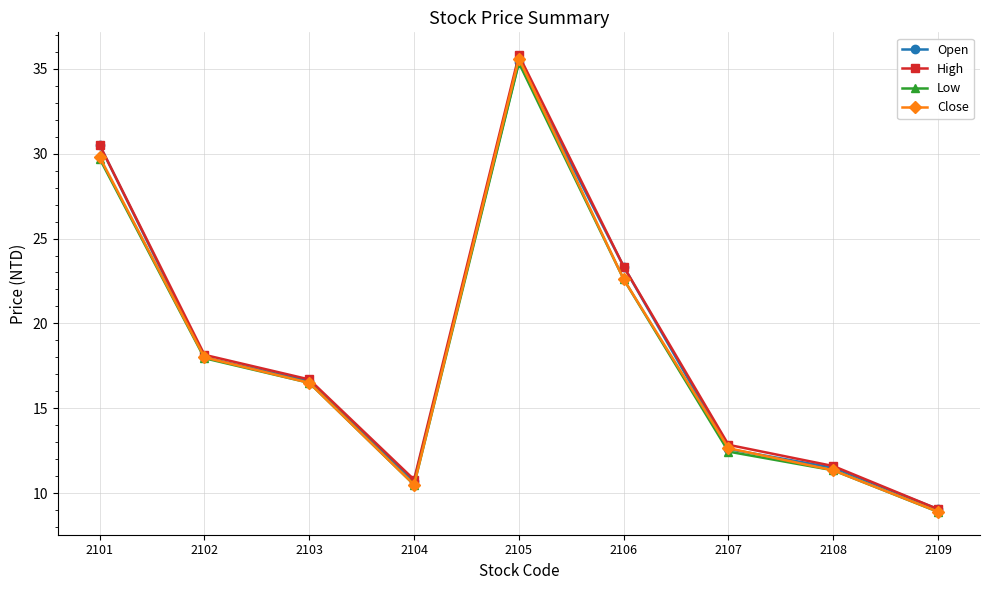

What are all the series names shown in the legend?

Open, High, Low, Close